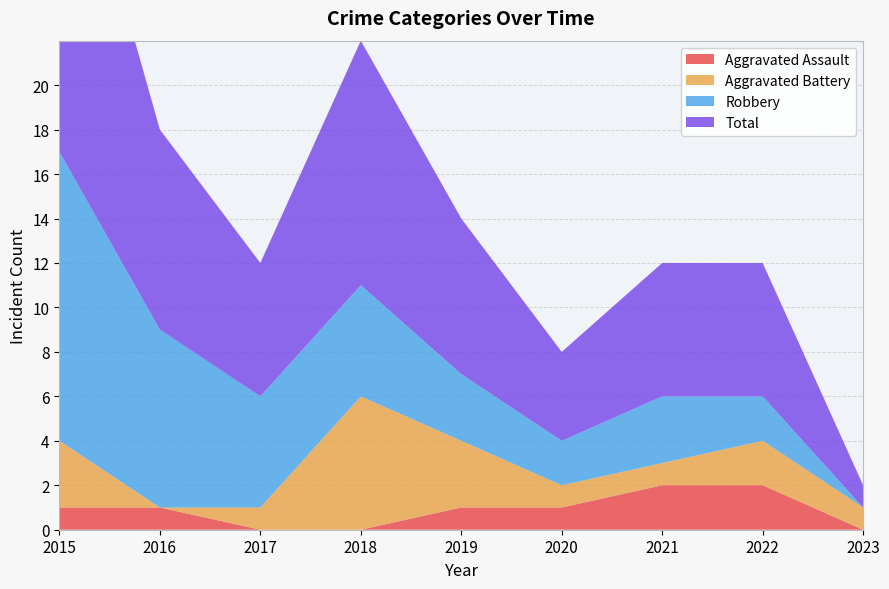

Reading right to left, list all the values displayed in this chart.

Aggravated Assault: 2023=0	2022=2	2021=2	2020=1	2019=1	2018=0	2017=0	2016=1	2015=1
Aggravated Battery: 2023=1	2022=2	2021=1	2020=1	2019=3	2018=6	2017=1	2016=0	2015=3
Robbery: 2023=0	2022=2	2021=3	2020=2	2019=3	2018=5	2017=5	2016=8	2015=13
Total: 2023=1	2022=6	2021=6	2020=4	2019=7	2018=11	2017=6	2016=9	2015=17